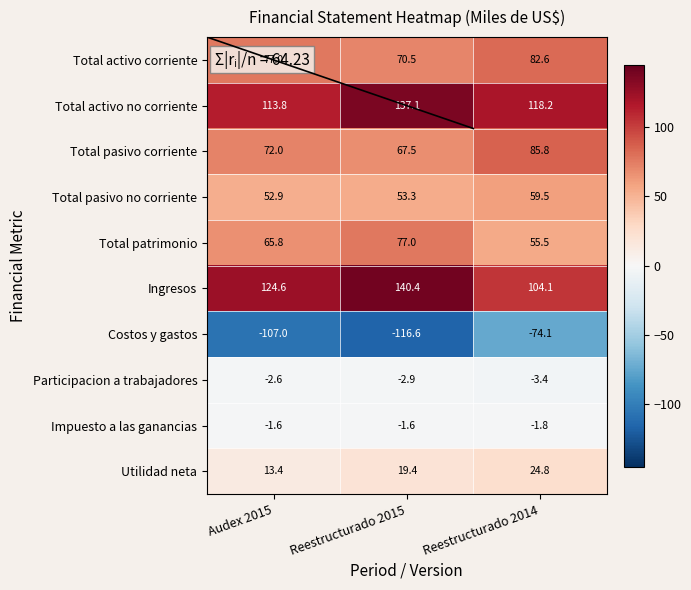

At how many categories does at least one series exceed 12?

3